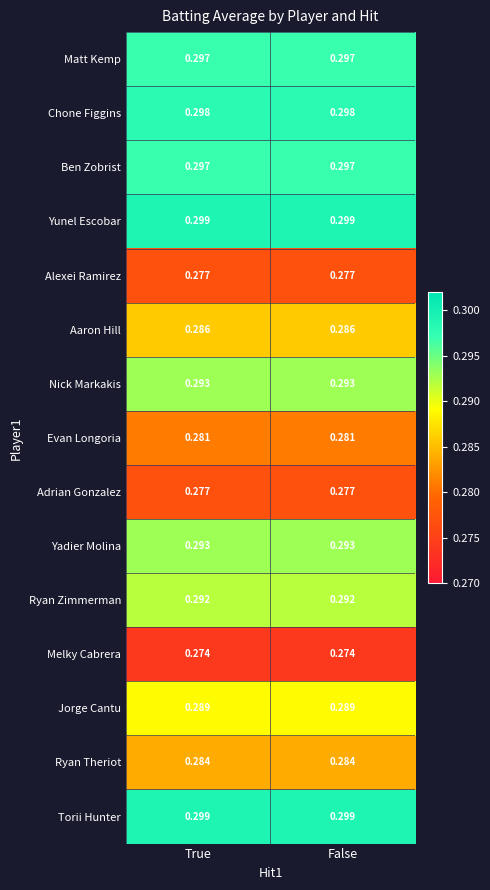

Is the value of Jorge Cantu at False greater than the value of Evan Longoria at True?

Yes